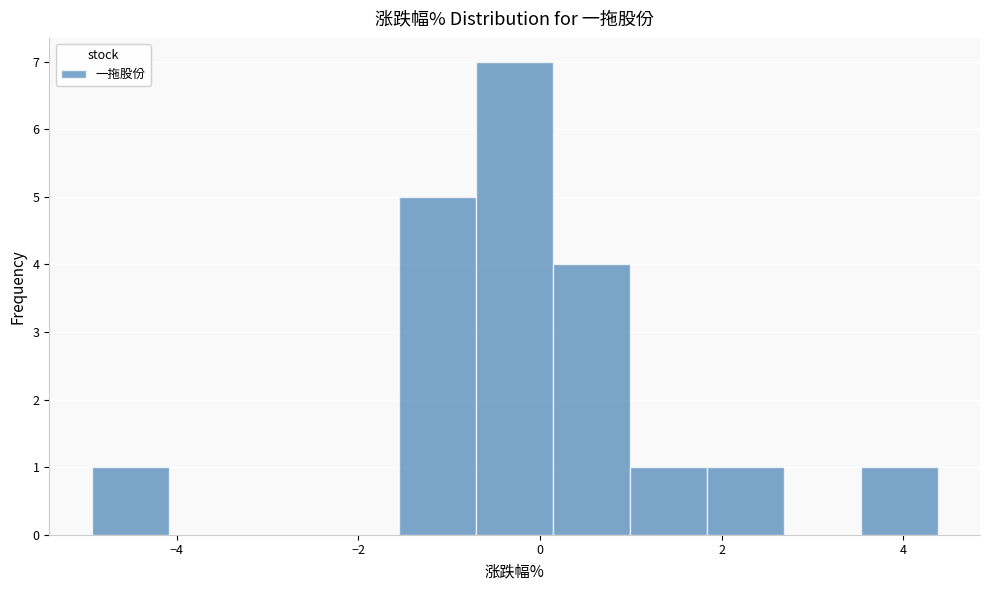

What is the height of the bar covering 0.2 to 1.0 on the x-axis? Neither the bar edges nor the heights are printed on the chart, so give them approximately, as read against the axes.

4